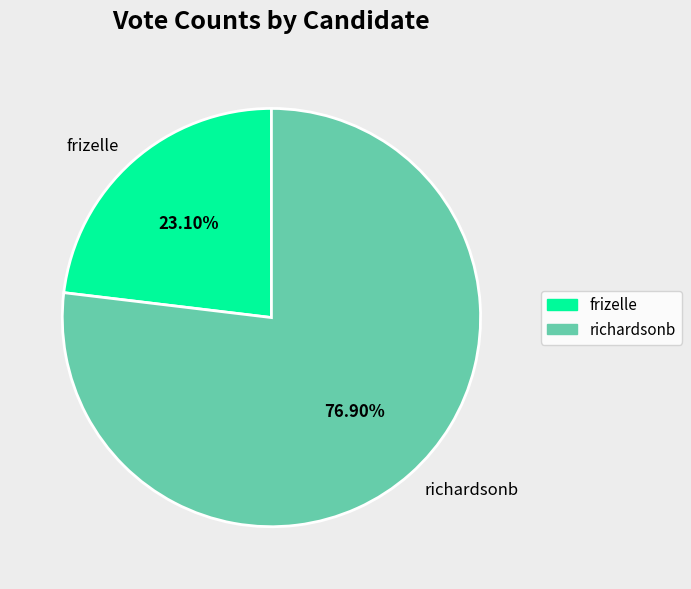

What is the largest slice in the pie chart?

richardsonb